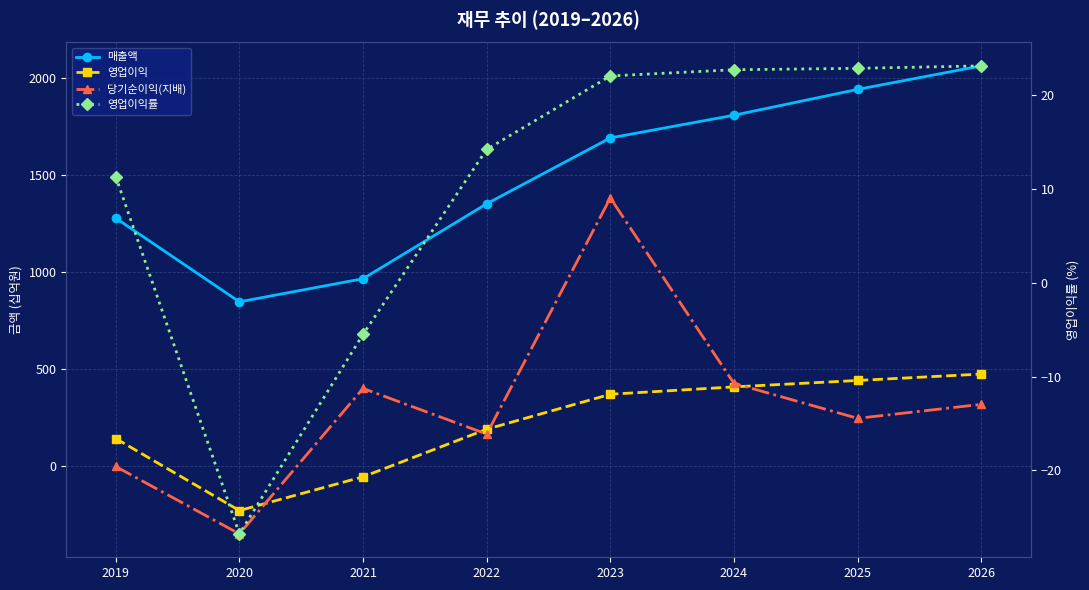

Count the number of categories in the chart.

8